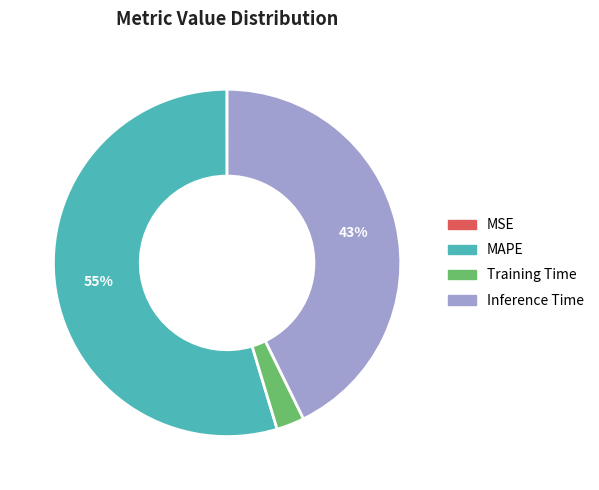

Is MAPE the majority of the pie?

Yes